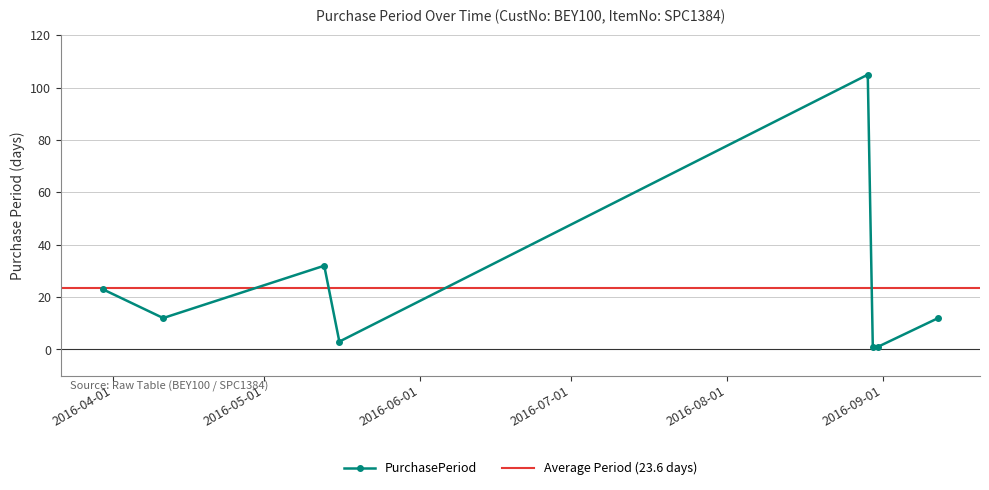

How many interior local peaks (higher than both neighbors) does the data have?

2